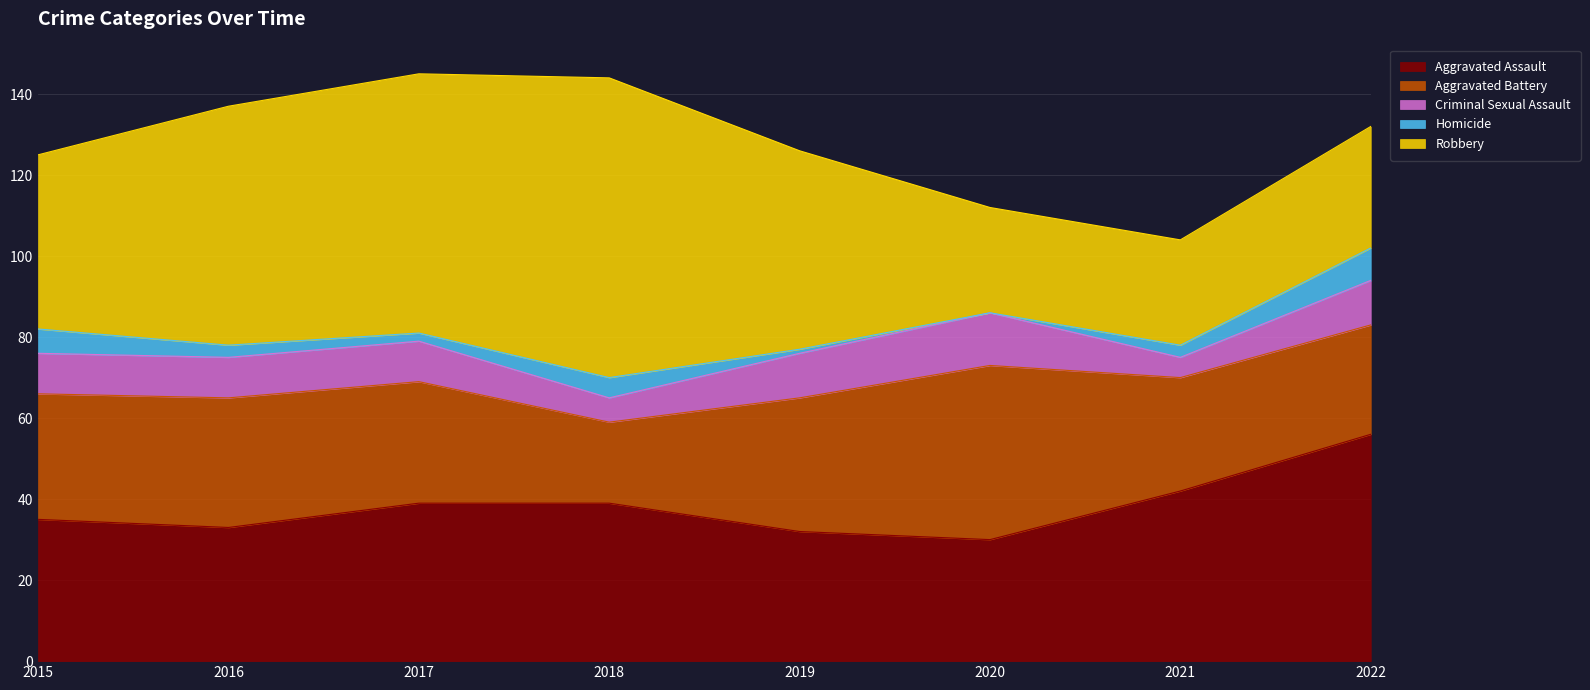

Does the chart display data point markers on the line(s)?

No